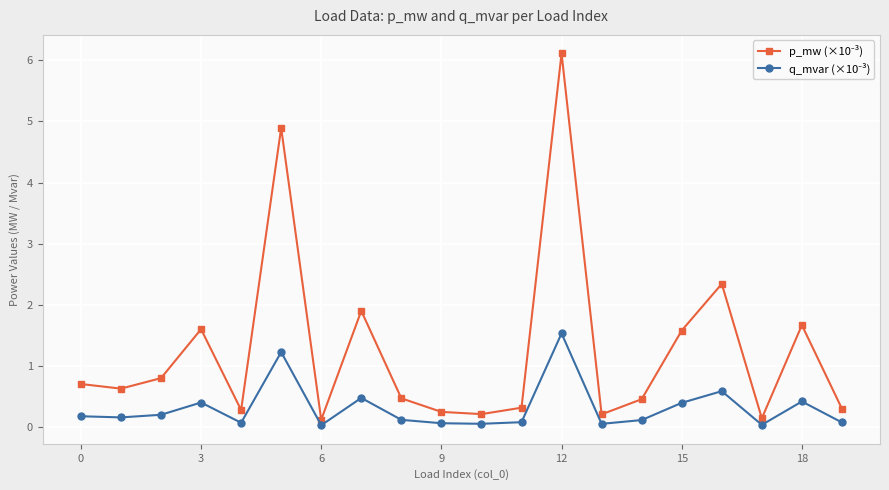

At how many categories does at least one series exceed 1?

7